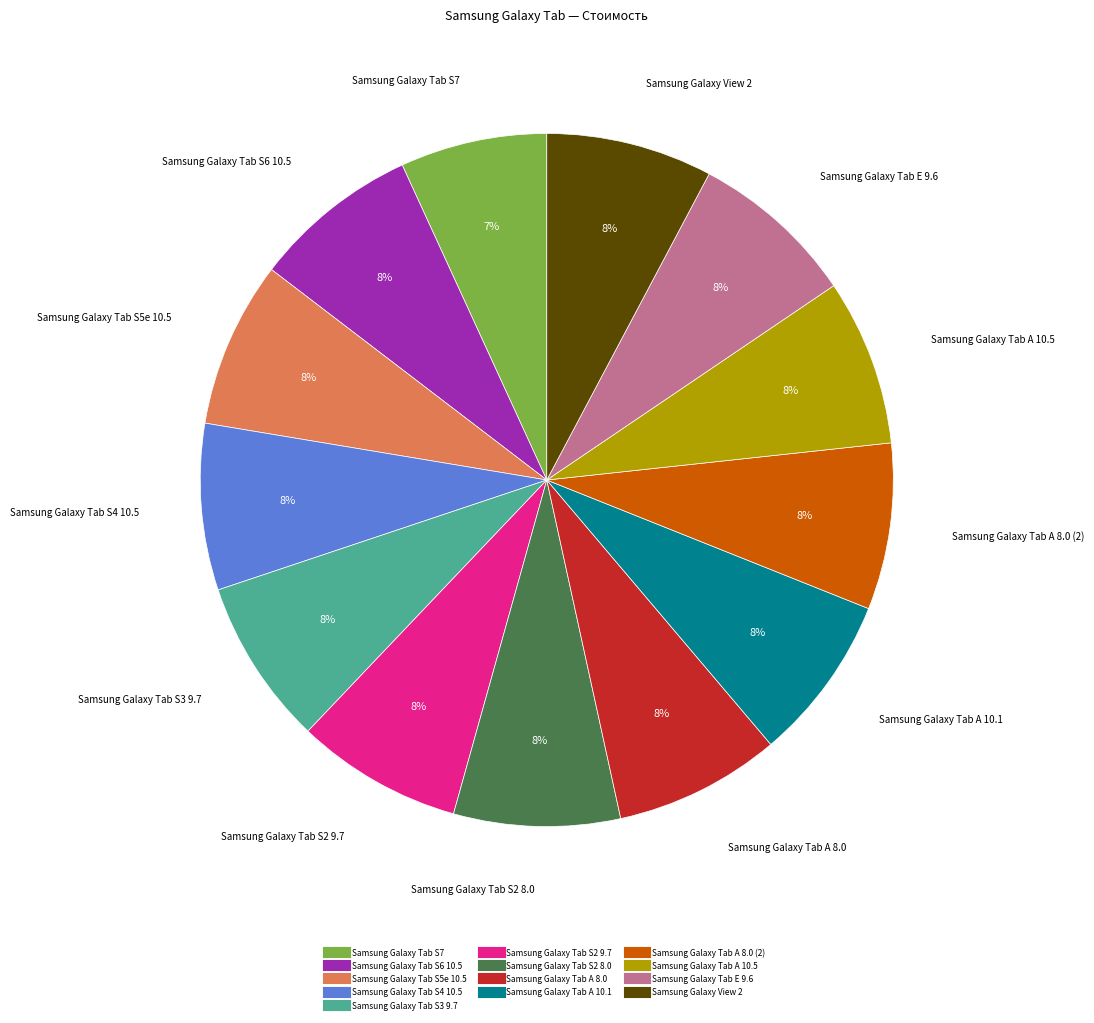

To the nearest percent, what is the difference between the largest and smallest slice percentages?

1%